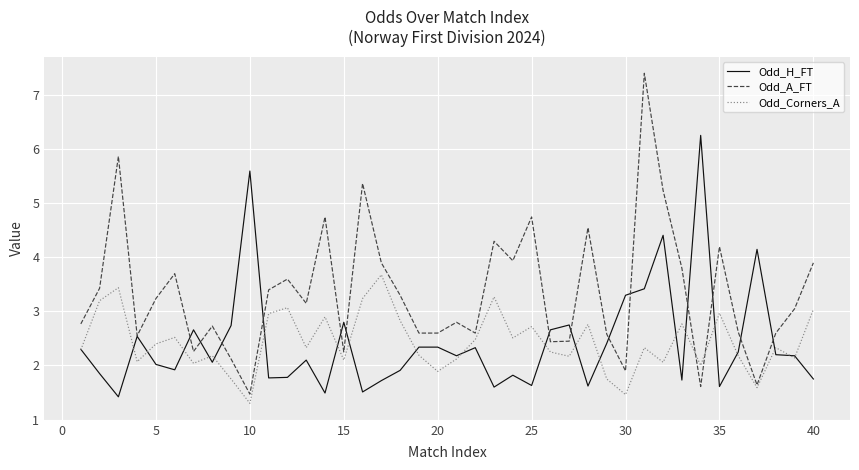

At how many categories does at least one series exceed 2?

40